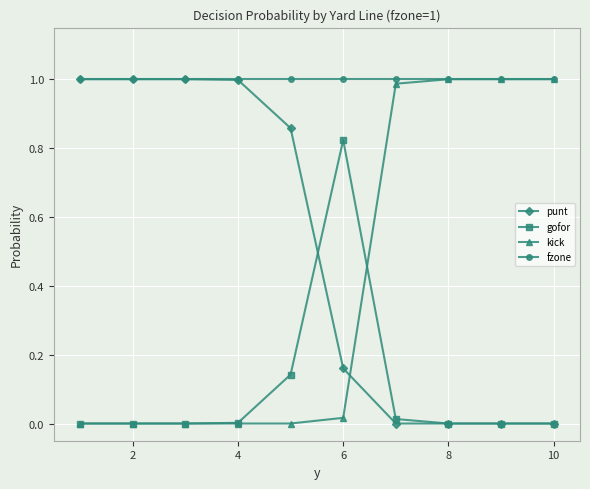

Does the chart have visible grid lines?

Yes